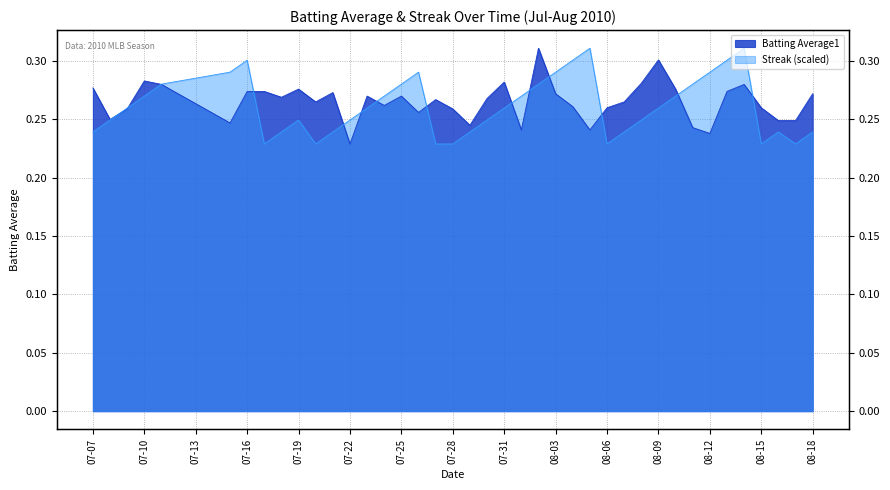

In Batting Average1, how many points are lower than both neighbors (excluding endpoints)?

11